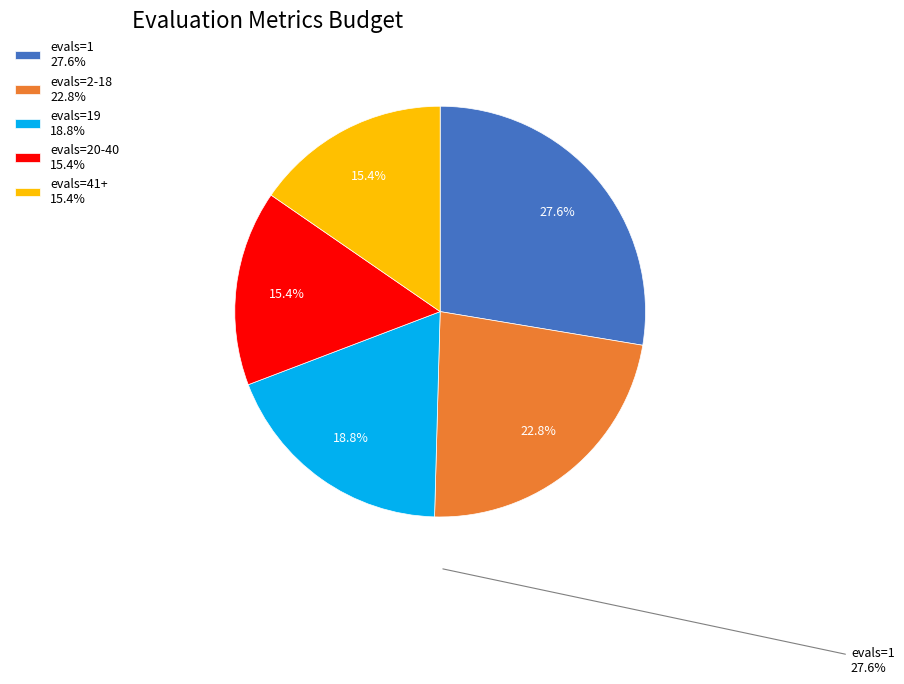

What is the ratio of the value at evals=19 18.8% to the value at evals=2-18 22.8%?

0.8